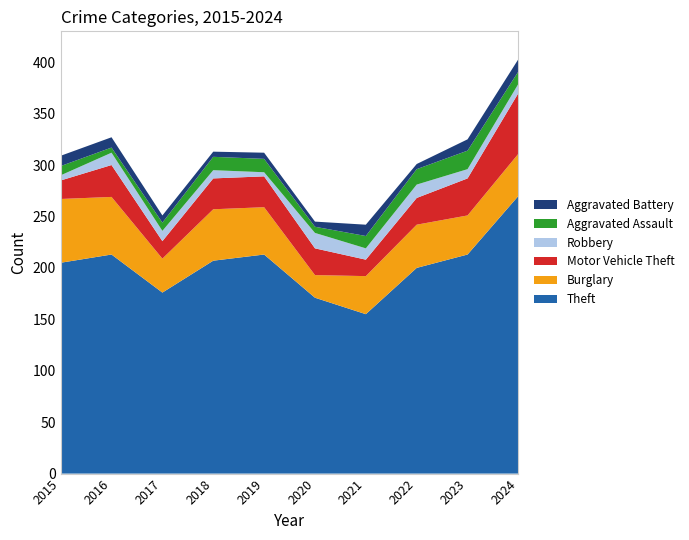

Reading right to left, list all the values displayed in this chart.

Theft: 270	213	200	155	171	213	207	176	213	205
Burglary: 41	38	42	37	22	46	50	33	56	62
Motor Vehicle Theft: 59	36	26	16	26	30	30	17	31	18
Robbery: 9	9	13	11	15	4	8	10	12	5
Aggravated Assault: 12	18	15	12	6	13	13	8	5	9
Aggravated Battery: 12	11	5	11	5	6	5	7	10	10